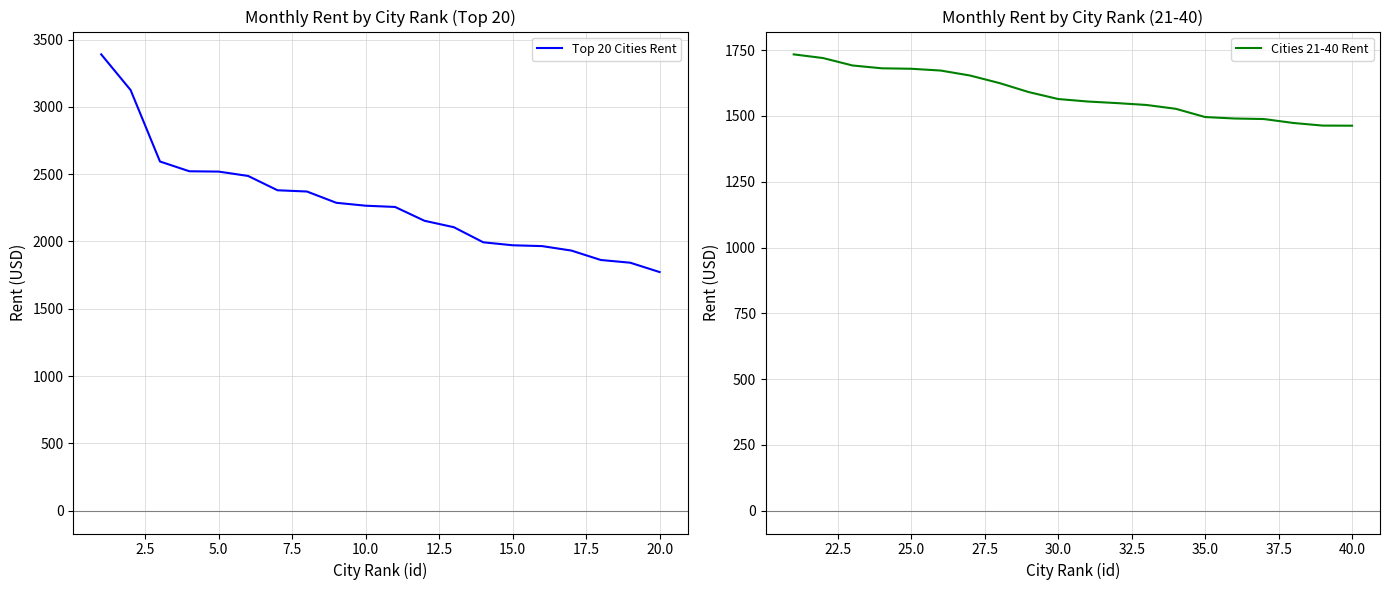

What is the average value of the Cities 21-40 Rent series?

1582.9